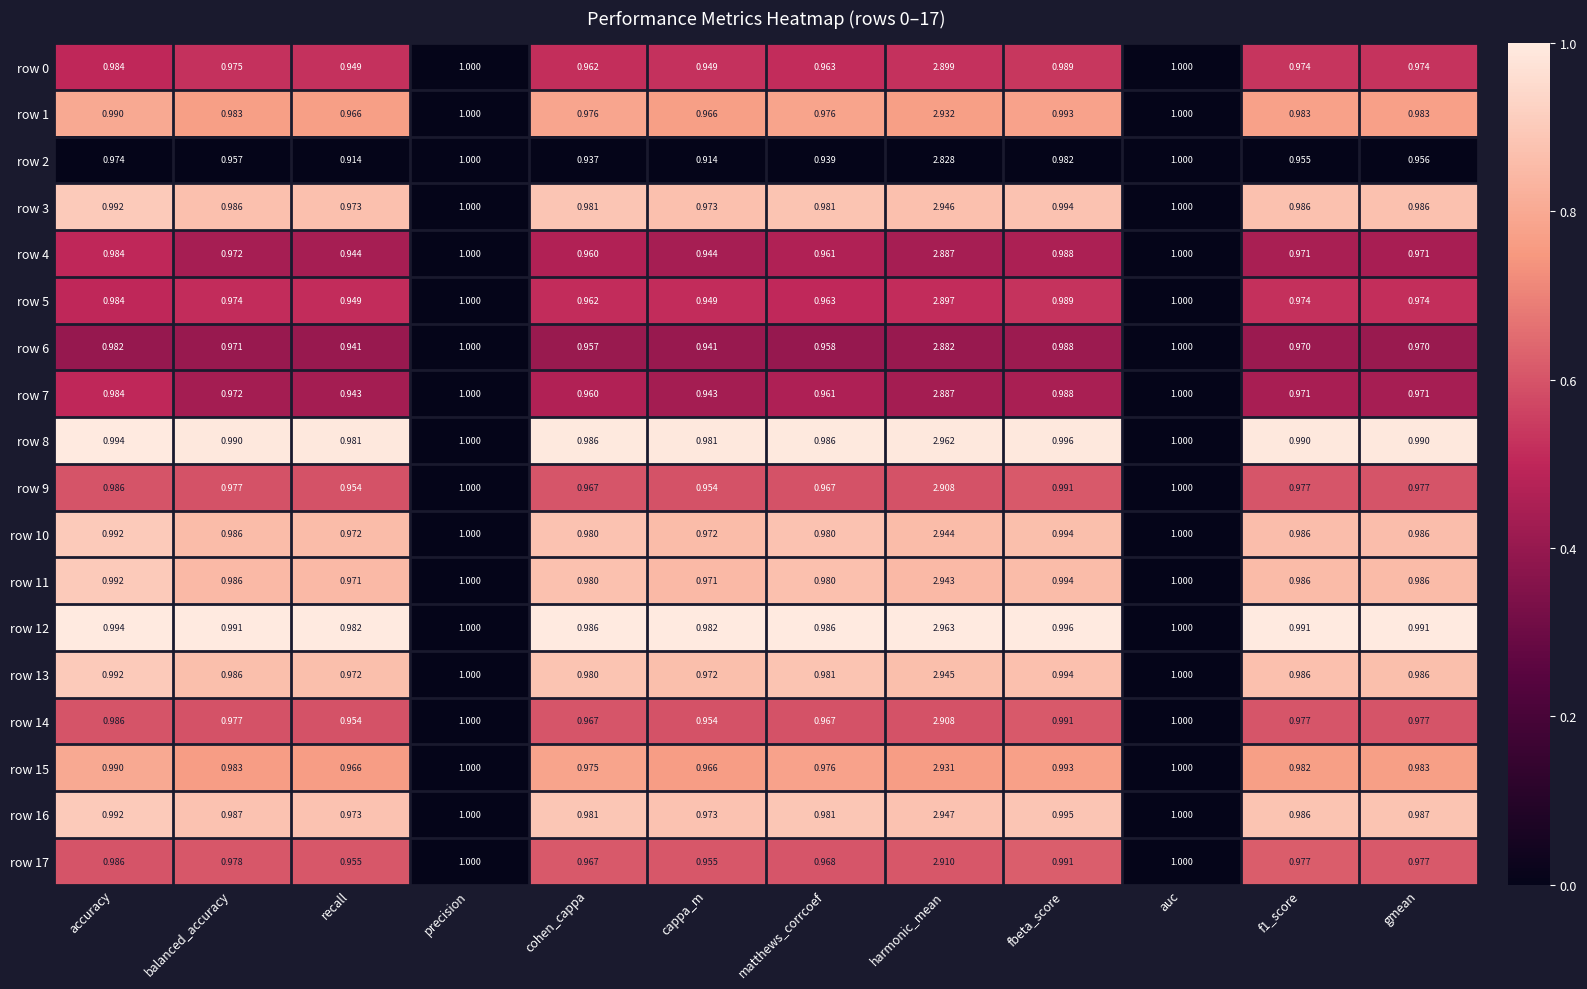

Is the value of row 7 at f1_score greater than the value of row 10 at balanced_accuracy?

No